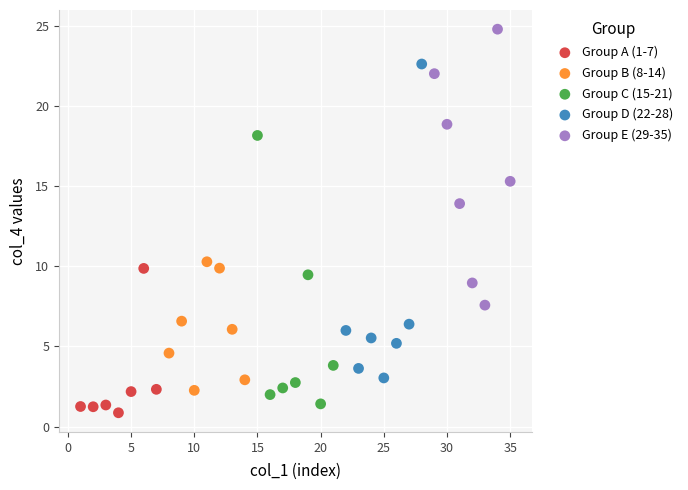

Which series contains the highest Y value?

Group E (29-35)